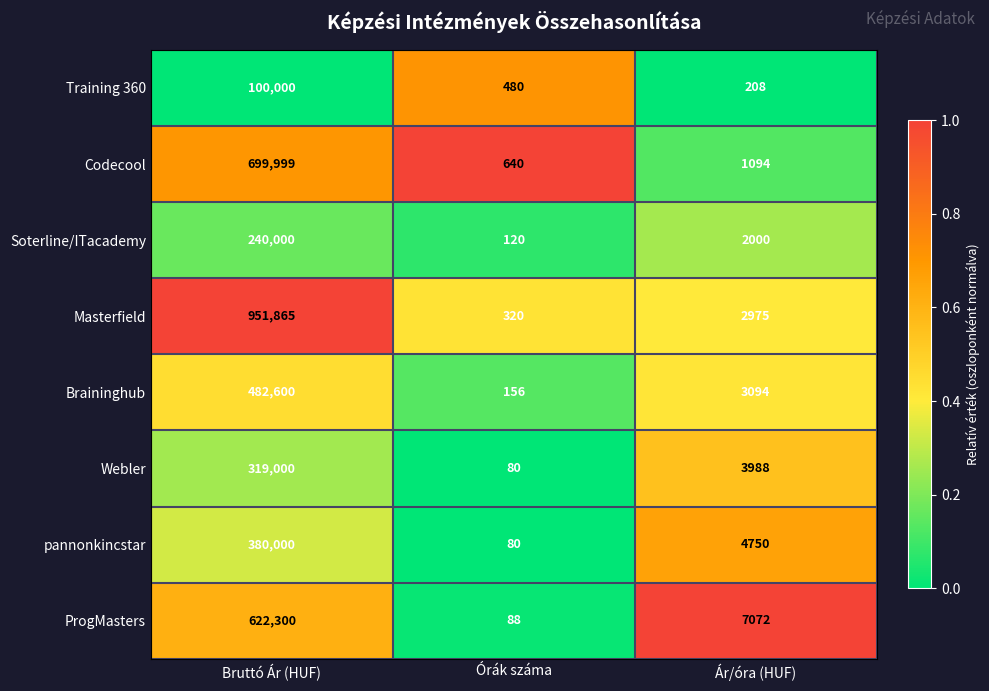

What is the minimum value shown in the chart?

80